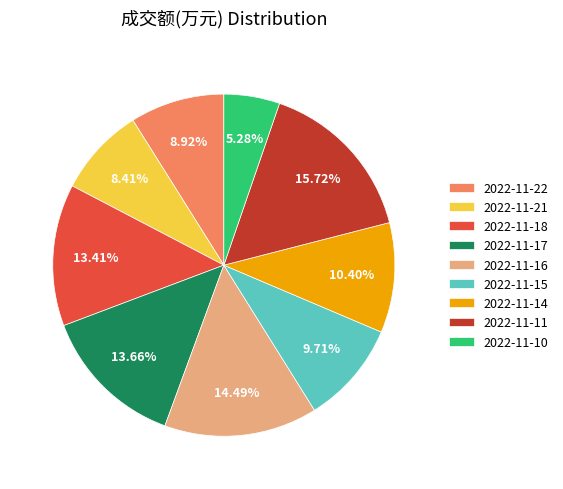

To the nearest percent, what portion does 2022-11-21 represent?

8%